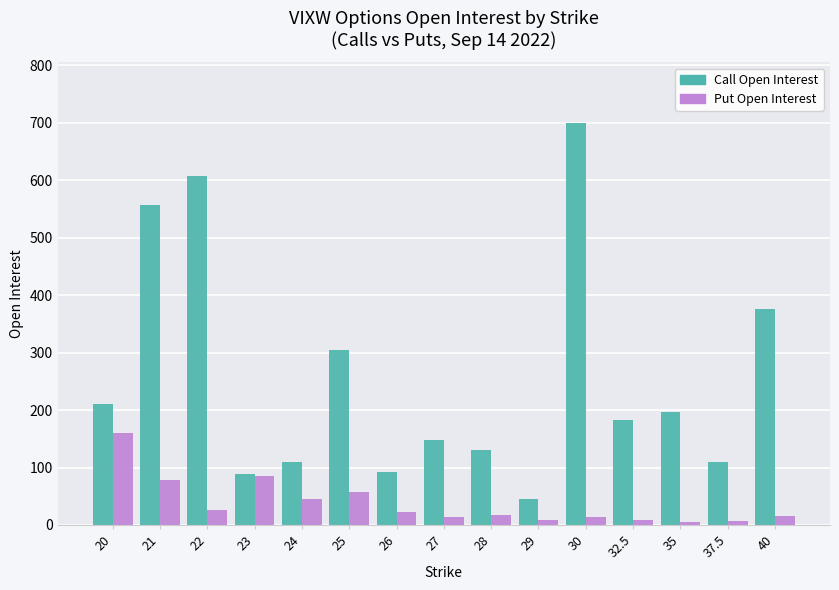

What is the sum of the Put Open Interest values at 24 and 35?

51